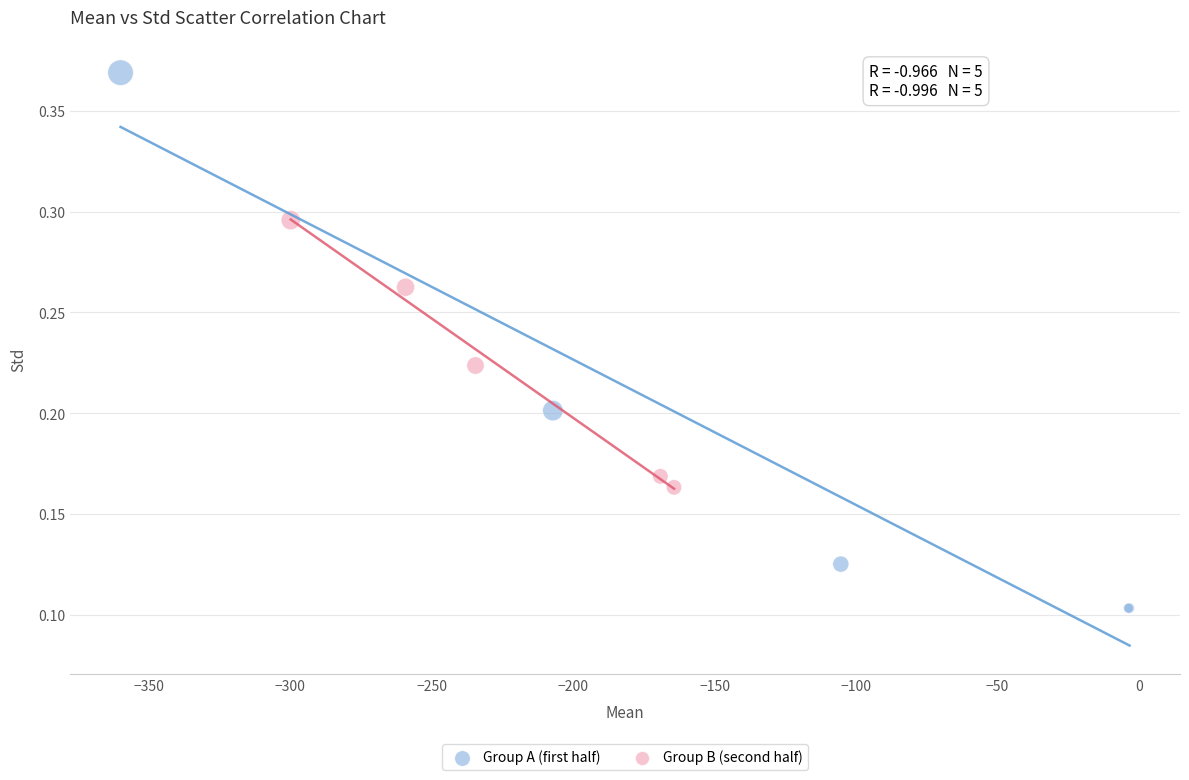

What are all the series names shown in the legend?

Group A (first half), Group B (second half)